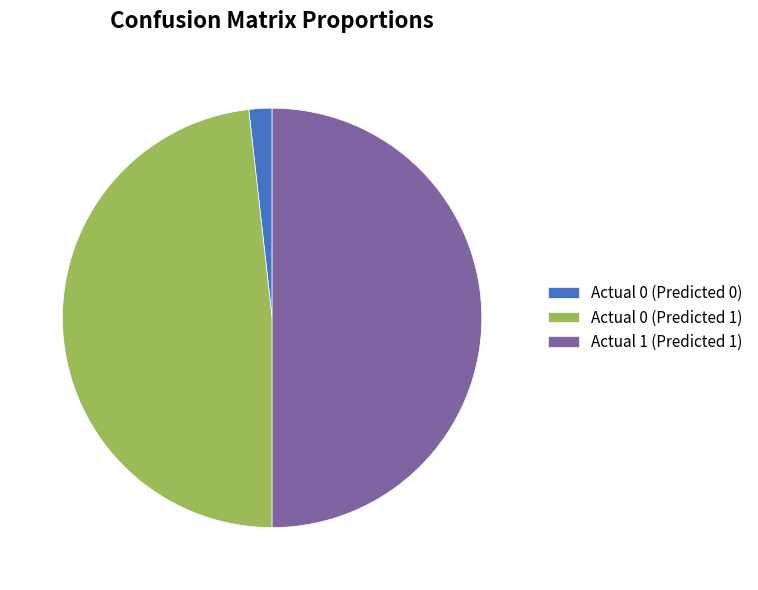

Rank the categories by value from highest to lowest.

Actual 1 (Predicted 1), Actual 0 (Predicted 1), Actual 0 (Predicted 0)